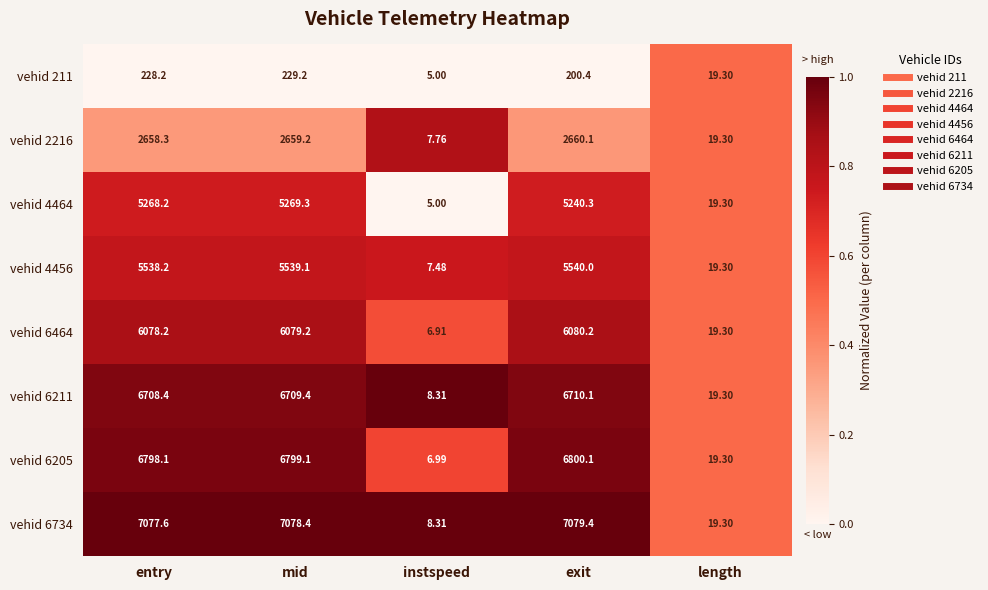

Which label corresponds to the largest value in the chart?

exit